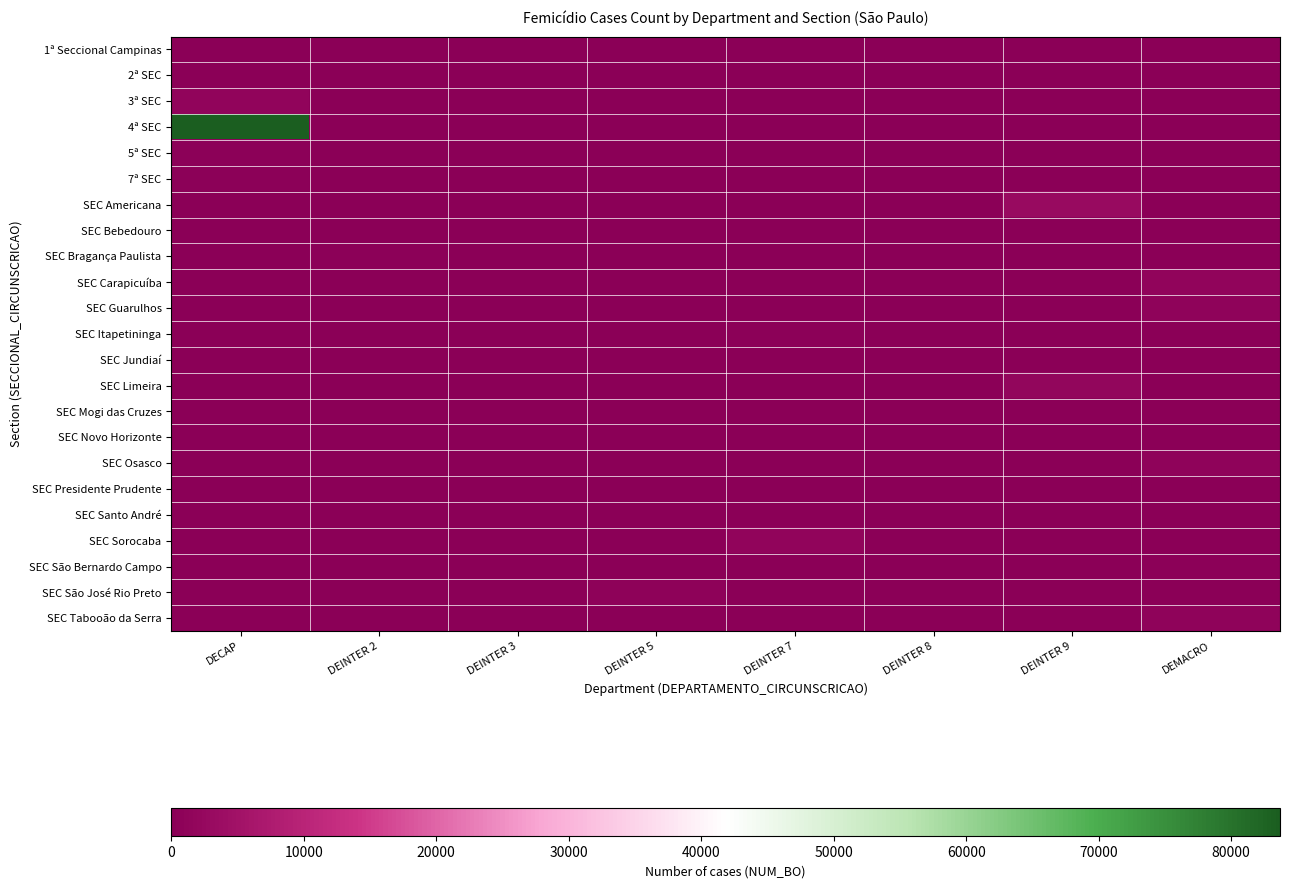

Reading right to left, transcribe all the data shown in this chart.

row_0: DEMACRO=0	DEINTER 9=0	DEINTER 8=0	DEINTER 7=0	DEINTER 5=0	DEINTER 3=0	DEINTER 2=5	DECAP=0
row_1: DEMACRO=0	DEINTER 9=0	DEINTER 8=0	DEINTER 7=0	DEINTER 5=0	DEINTER 3=0	DEINTER 2=0	DECAP=19
row_2: DEMACRO=0	DEINTER 9=0	DEINTER 8=0	DEINTER 7=0	DEINTER 5=0	DEINTER 3=0	DEINTER 2=0	DECAP=1420
row_3: DEMACRO=0	DEINTER 9=0	DEINTER 8=0	DEINTER 7=0	DEINTER 5=0	DEINTER 3=0	DEINTER 2=0	DECAP=83690
row_4: DEMACRO=0	DEINTER 9=0	DEINTER 8=0	DEINTER 7=0	DEINTER 5=0	DEINTER 3=0	DEINTER 2=0	DECAP=469
row_5: DEMACRO=0	DEINTER 9=0	DEINTER 8=0	DEINTER 7=0	DEINTER 5=0	DEINTER 3=0	DEINTER 2=0	DECAP=336
row_6: DEMACRO=0	DEINTER 9=3255	DEINTER 8=0	DEINTER 7=0	DEINTER 5=0	DEINTER 3=0	DEINTER 2=0	DECAP=0
row_7: DEMACRO=0	DEINTER 9=0	DEINTER 8=0	DEINTER 7=0	DEINTER 5=0	DEINTER 3=57	DEINTER 2=0	DECAP=0
row_8: DEMACRO=0	DEINTER 9=0	DEINTER 8=0	DEINTER 7=0	DEINTER 5=0	DEINTER 3=0	DEINTER 2=622	DECAP=0
row_9: DEMACRO=1310	DEINTER 9=0	DEINTER 8=0	DEINTER 7=0	DEINTER 5=0	DEINTER 3=0	DEINTER 2=0	DECAP=0
row_10: DEMACRO=1133	DEINTER 9=0	DEINTER 8=0	DEINTER 7=0	DEINTER 5=0	DEINTER 3=0	DEINTER 2=0	DECAP=0
row_11: DEMACRO=0	DEINTER 9=0	DEINTER 8=0	DEINTER 7=356	DEINTER 5=0	DEINTER 3=0	DEINTER 2=0	DECAP=0
row_12: DEMACRO=0	DEINTER 9=0	DEINTER 8=0	DEINTER 7=0	DEINTER 5=0	DEINTER 3=0	DEINTER 2=161	DECAP=0
row_13: DEMACRO=0	DEINTER 9=1759	DEINTER 8=0	DEINTER 7=0	DEINTER 5=0	DEINTER 3=0	DEINTER 2=0	DECAP=0
row_14: DEMACRO=24	DEINTER 9=0	DEINTER 8=0	DEINTER 7=0	DEINTER 5=0	DEINTER 3=0	DEINTER 2=0	DECAP=0
row_15: DEMACRO=0	DEINTER 9=0	DEINTER 8=0	DEINTER 7=0	DEINTER 5=112	DEINTER 3=0	DEINTER 2=0	DECAP=0
row_16: DEMACRO=1069	DEINTER 9=0	DEINTER 8=0	DEINTER 7=0	DEINTER 5=0	DEINTER 3=0	DEINTER 2=0	DECAP=0
row_17: DEMACRO=0	DEINTER 9=0	DEINTER 8=215	DEINTER 7=0	DEINTER 5=0	DEINTER 3=0	DEINTER 2=0	DECAP=0
row_18: DEMACRO=147	DEINTER 9=0	DEINTER 8=0	DEINTER 7=0	DEINTER 5=0	DEINTER 3=0	DEINTER 2=0	DECAP=0
row_19: DEMACRO=0	DEINTER 9=0	DEINTER 8=0	DEINTER 7=1600	DEINTER 5=0	DEINTER 3=0	DEINTER 2=0	DECAP=0
row_20: DEMACRO=608	DEINTER 9=0	DEINTER 8=0	DEINTER 7=0	DEINTER 5=0	DEINTER 3=0	DEINTER 2=0	DECAP=0
row_21: DEMACRO=0	DEINTER 9=0	DEINTER 8=0	DEINTER 7=0	DEINTER 5=683	DEINTER 3=0	DEINTER 2=0	DECAP=0
row_22: DEMACRO=1043	DEINTER 9=0	DEINTER 8=0	DEINTER 7=0	DEINTER 5=0	DEINTER 3=0	DEINTER 2=0	DECAP=0